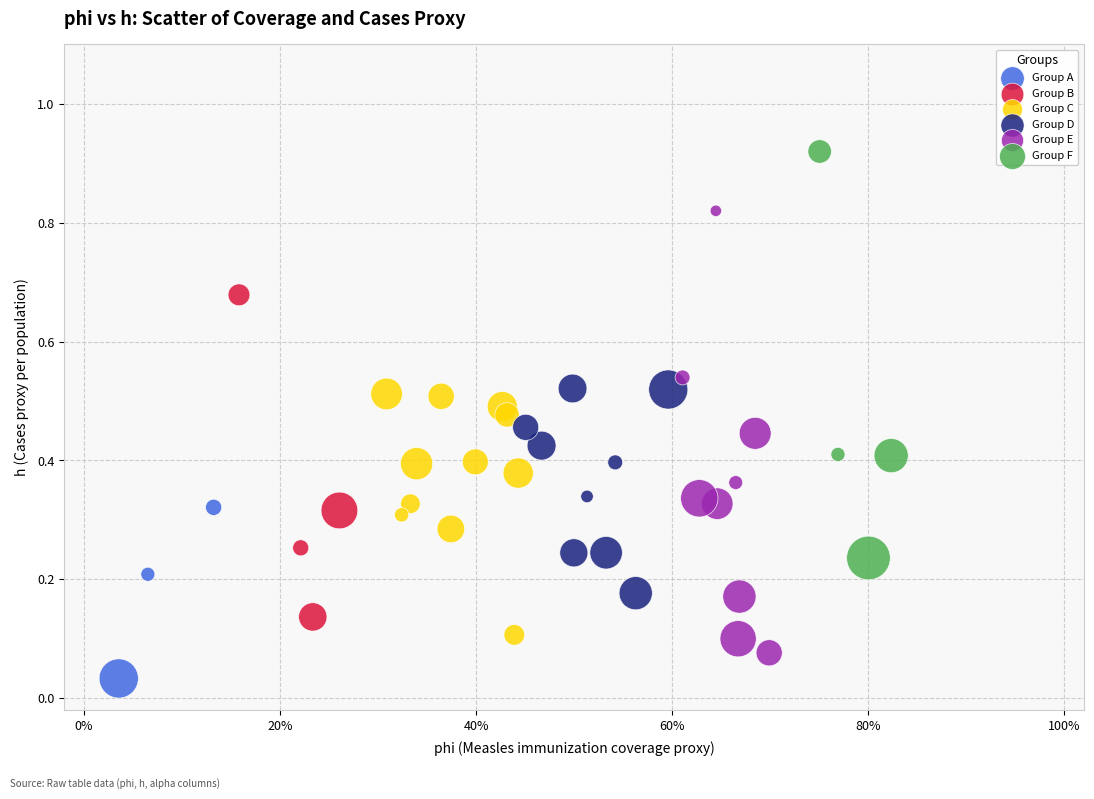

Which series contains the highest Y value?

Group F